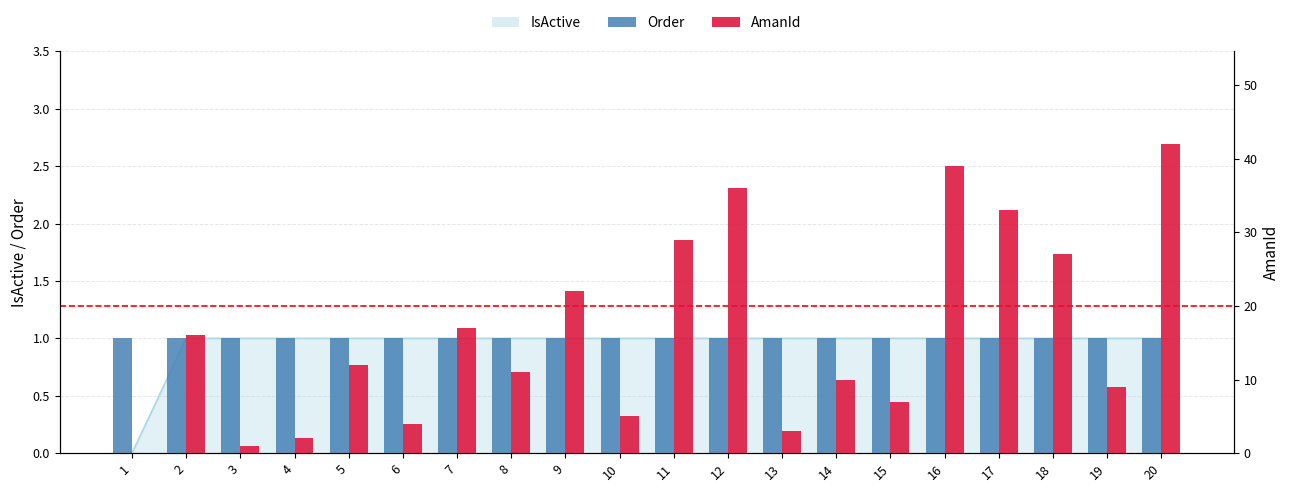

What is the spread (max minus min) of values at 16?

38